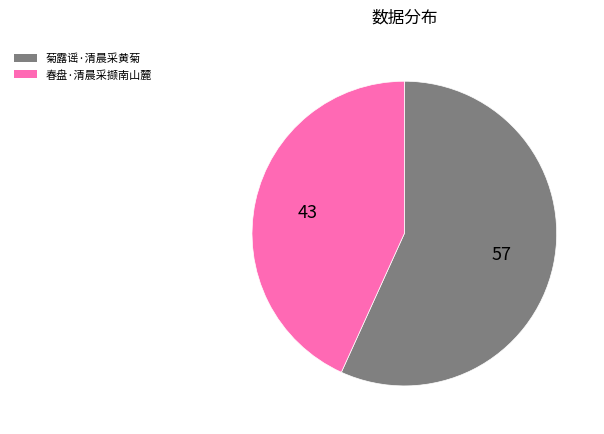

Rank the categories by value from lowest to highest.

春盘·清晨采撷南山麓, 菊露谣·清晨采黄菊